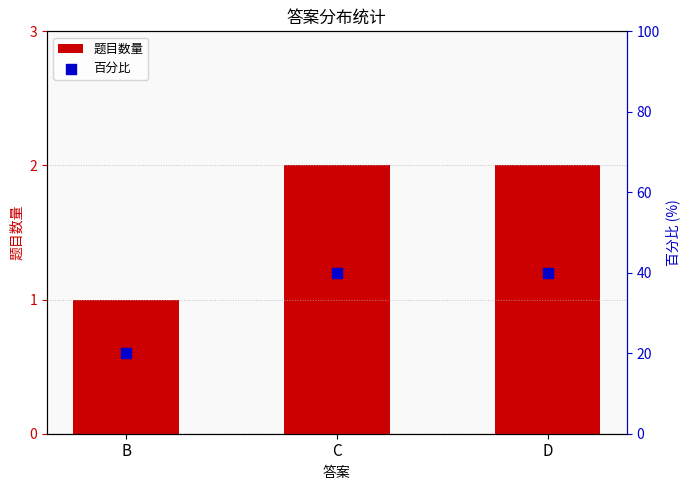

Which series has the largest total across all categories?

百分比